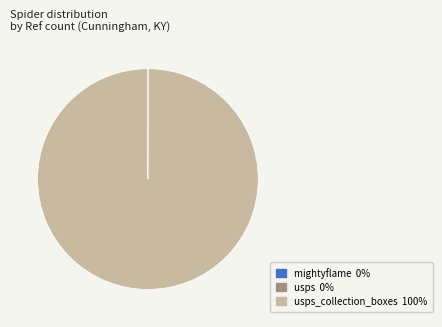

Which category accounts for the majority?

usps_collection_boxes